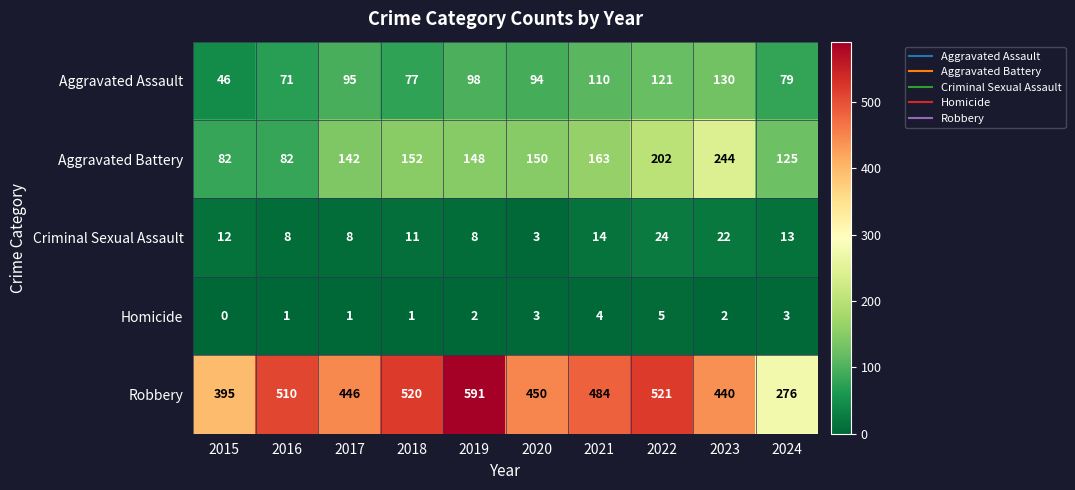

How many categories are shown in the chart?

10